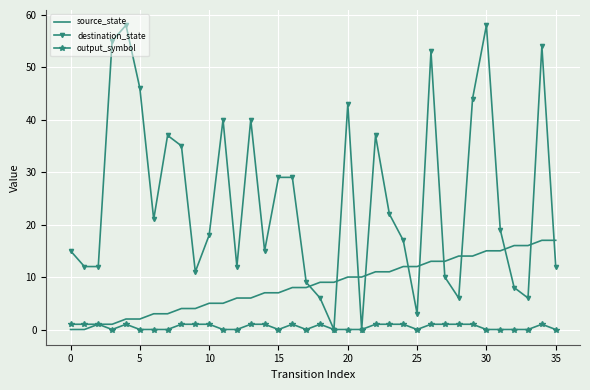

Which series has the largest total across all categories?

destination_state